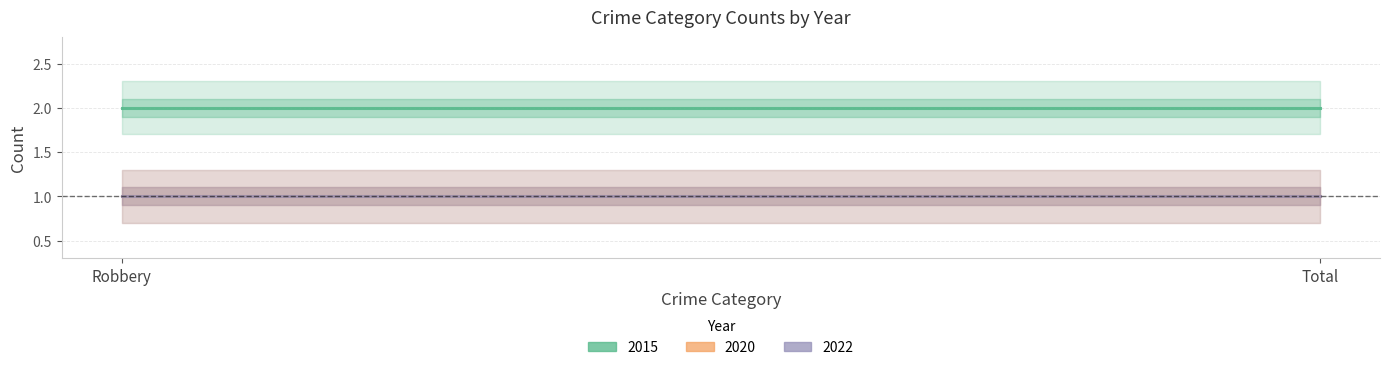

How many distinct data groups are displayed?

3